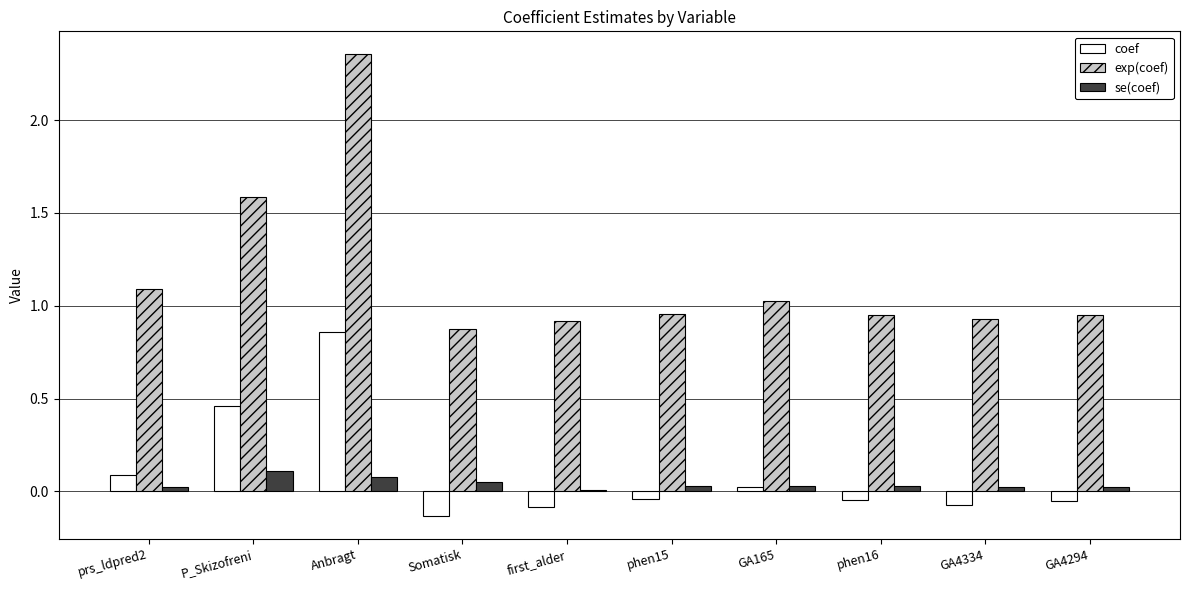

At which label does coef first exceed 0?

prs_ldpred2